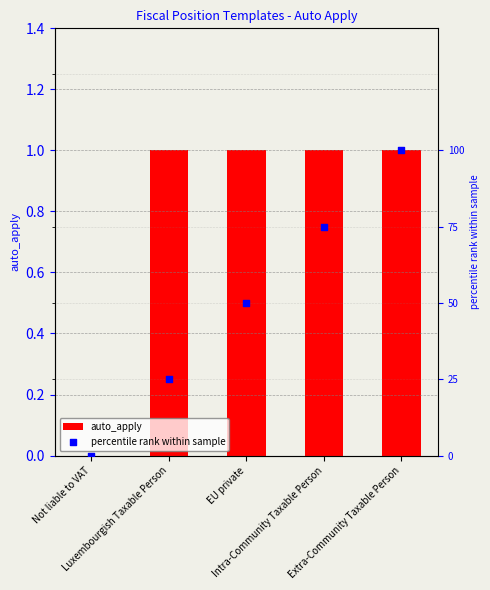

What is the total value across all series at Extra-Community Taxable Person?

101